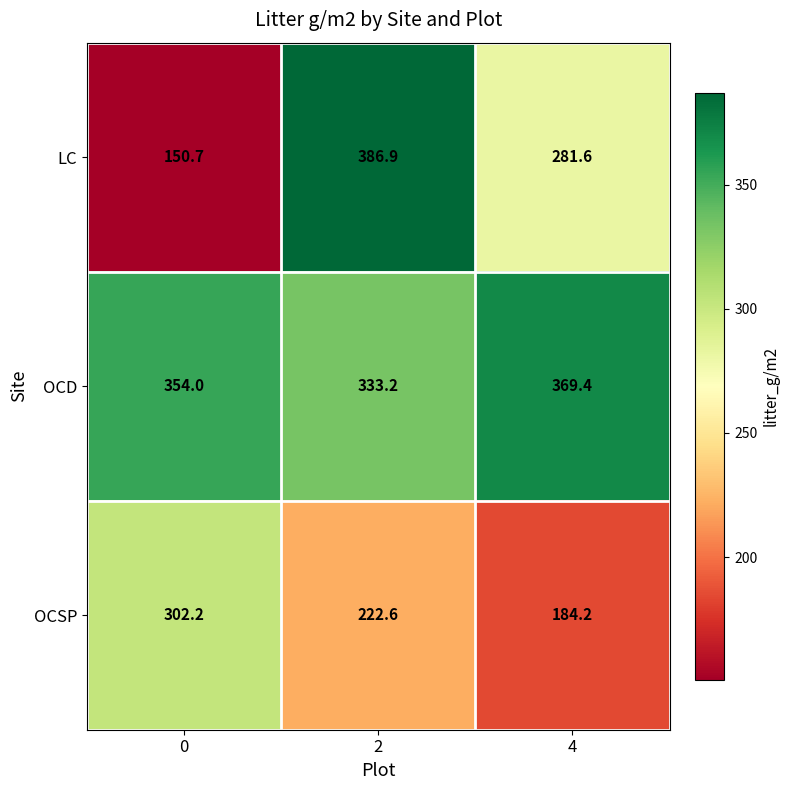

Which series has the largest total across all categories?

OCD